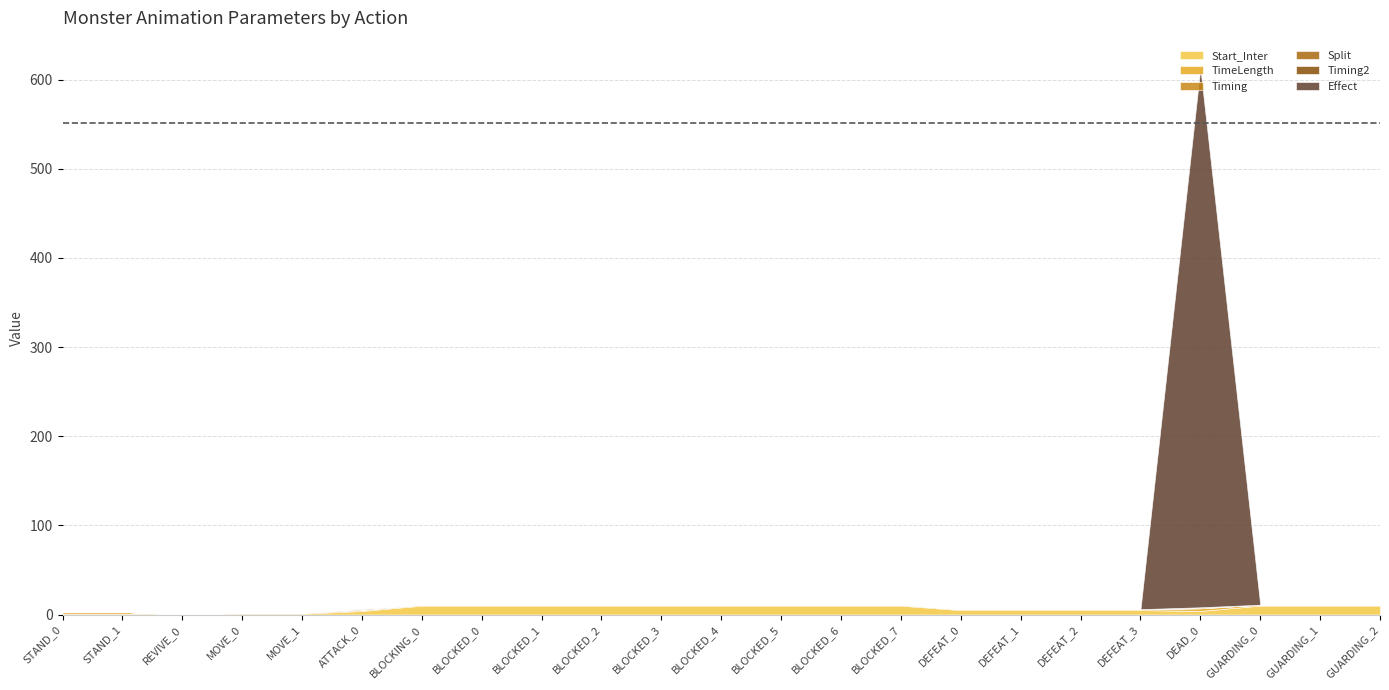

Is it true that Effect equals 329.0 at STAND_0?

False